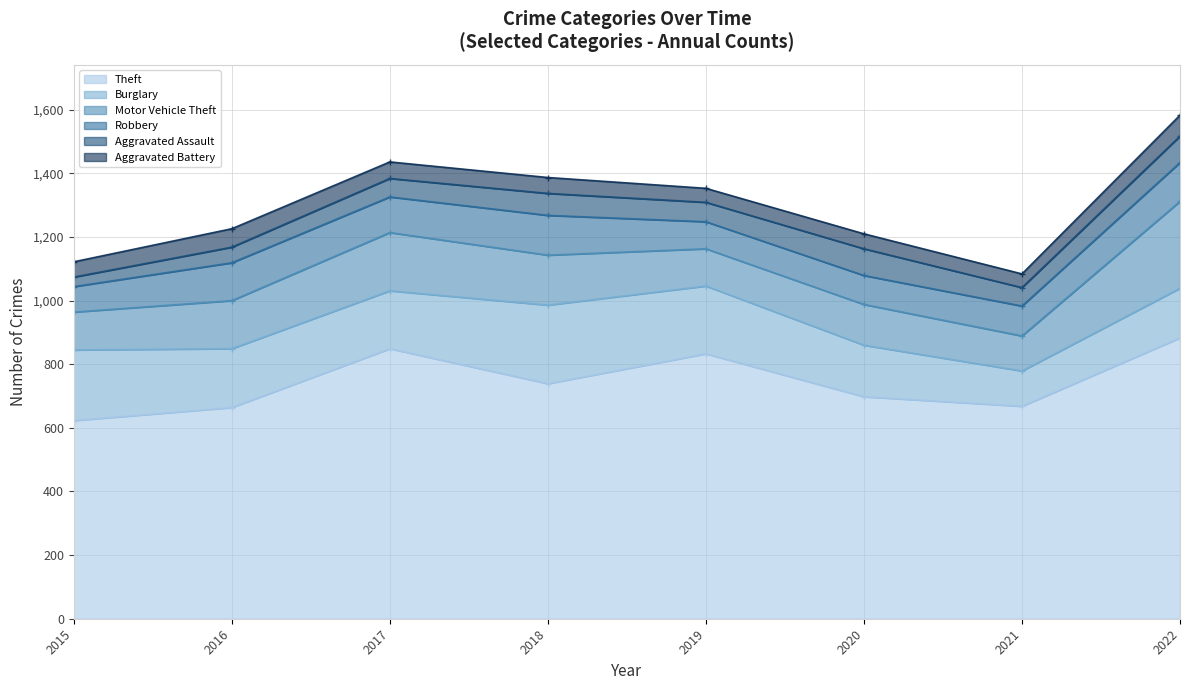

Is the value of Aggravated Battery at 2015 greater than the value of Theft at 2019?

No